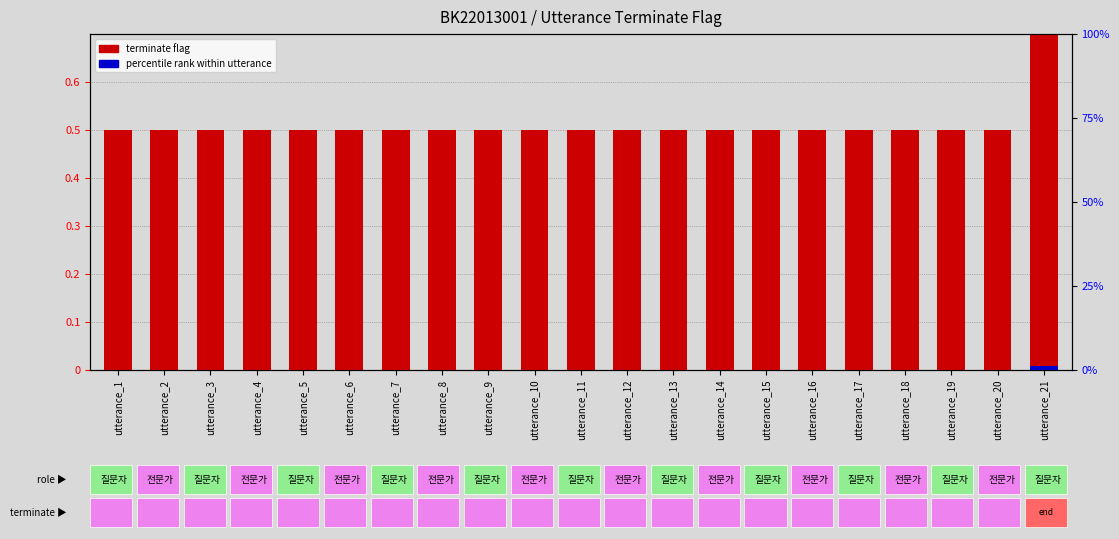

How many distinct data groups are displayed?

2